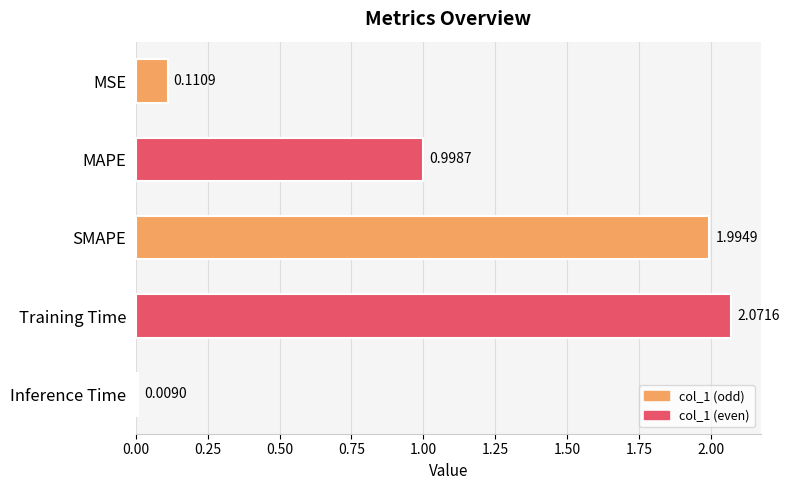

Rank the categories by value from highest to lowest.

Training Time, SMAPE, MAPE, MSE, Inference Time